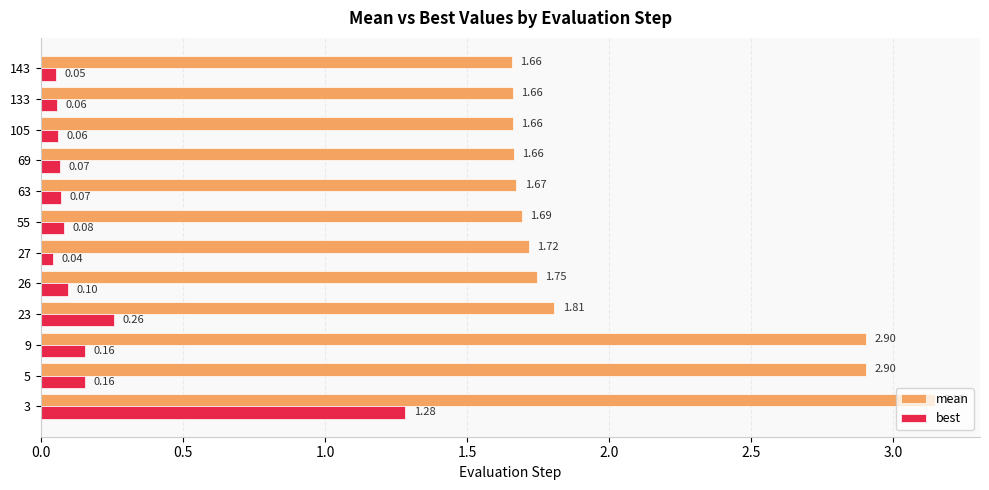

What is the difference between the highest and lowest values at 26?

1.6